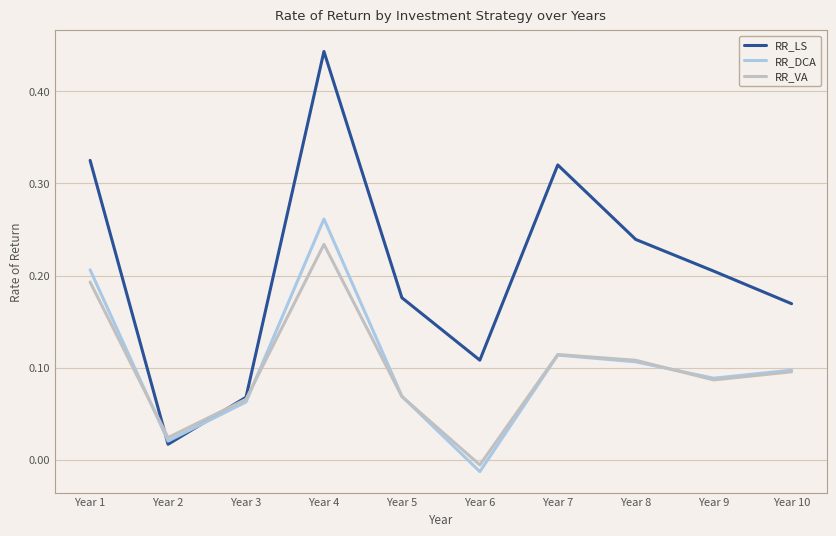

At which category does the chart reach its peak across all series?

Year 4